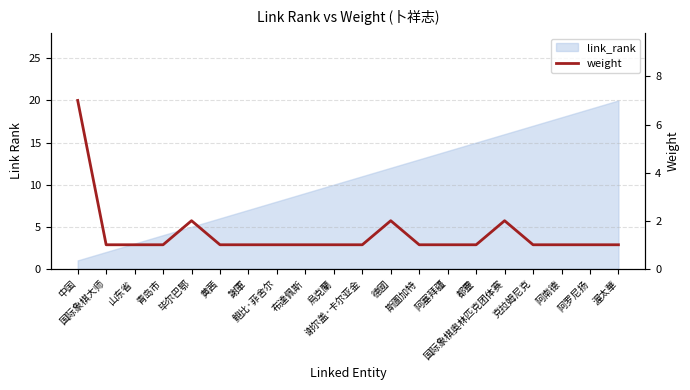

At which category does the data reach its first local peak?

毕尔巴鄂